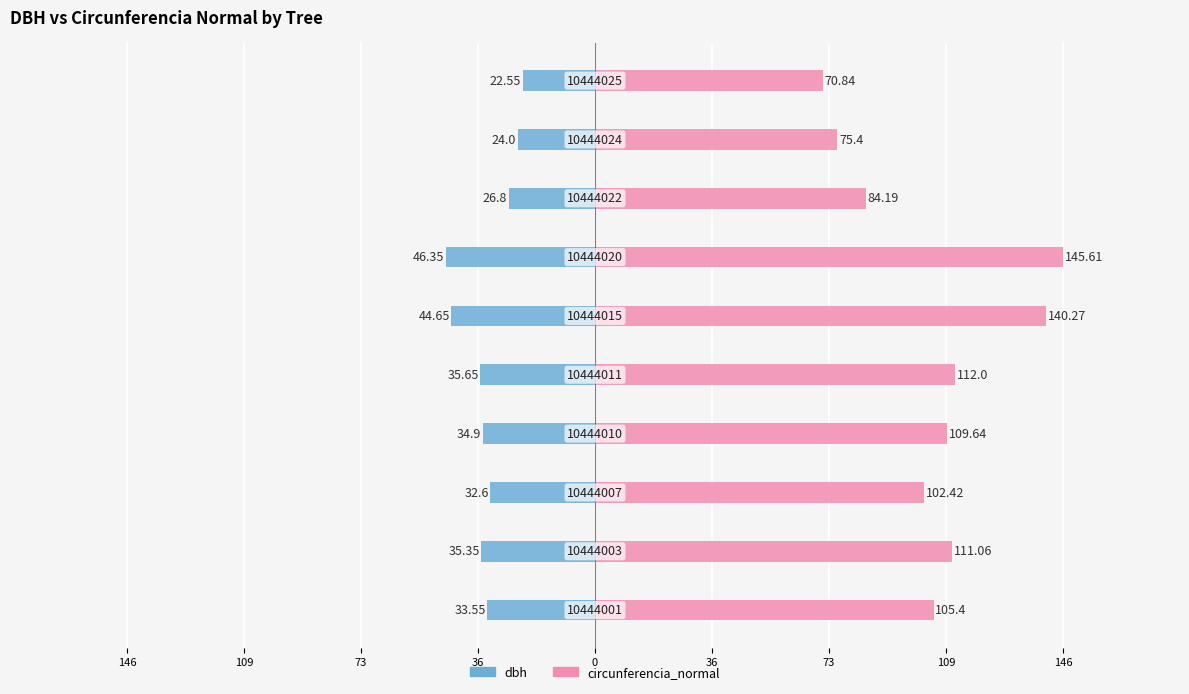

What is the difference between the highest and lowest values at 73?

135.0